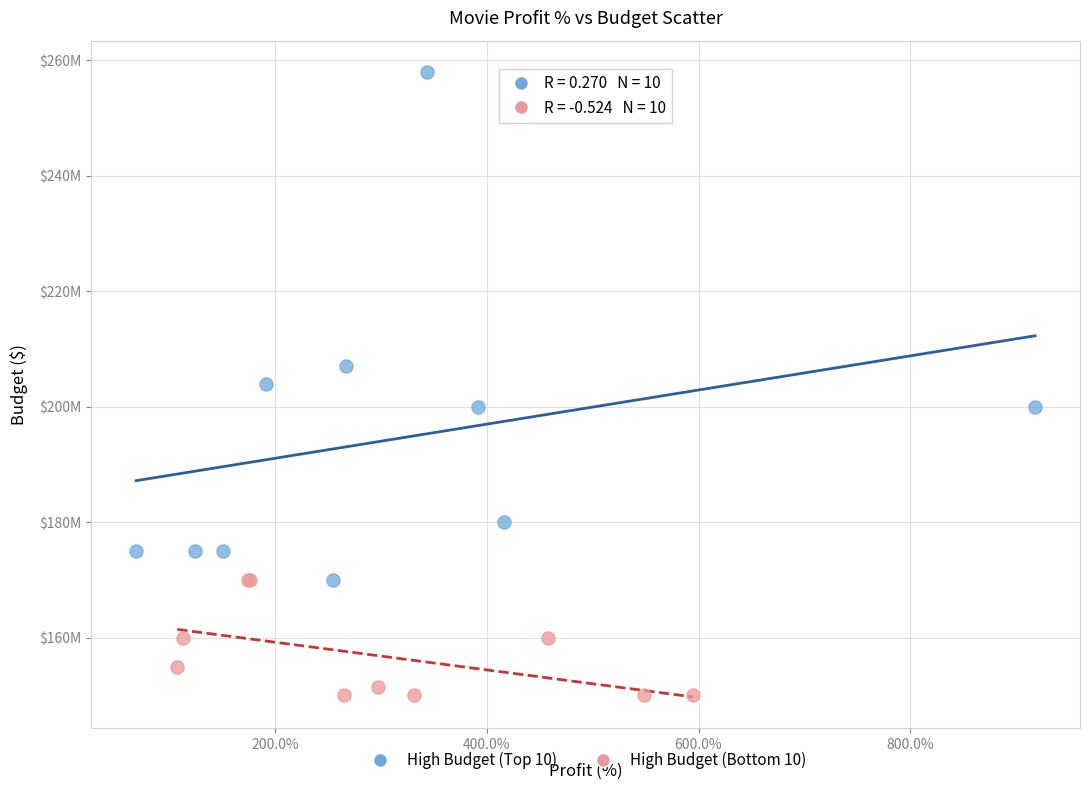

Which series reaches the minimum Y coordinate?

High Budget (Bottom 10)